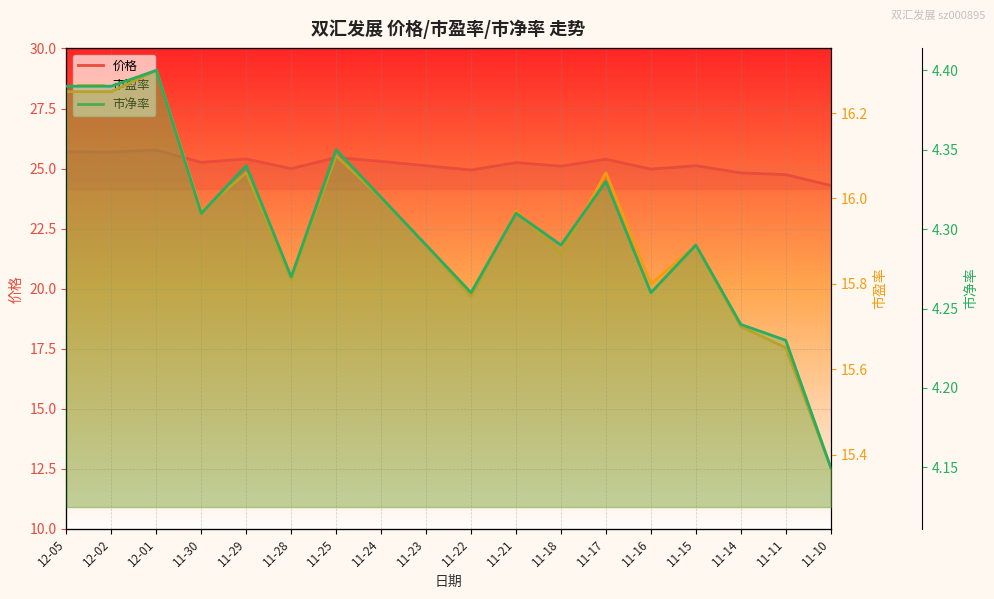

Where is 市净率 nearest to the value 4?

11-10